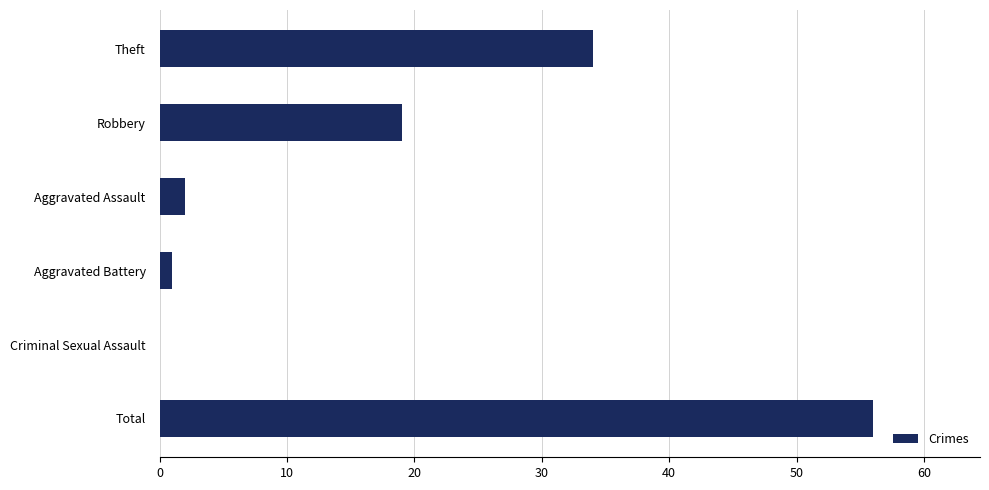

Reading top to bottom, extract all data points from this chart.

Theft=34	Robbery=19	Aggravated Assault=2	Aggravated Battery=1	Criminal Sexual Assault=0	Total=56